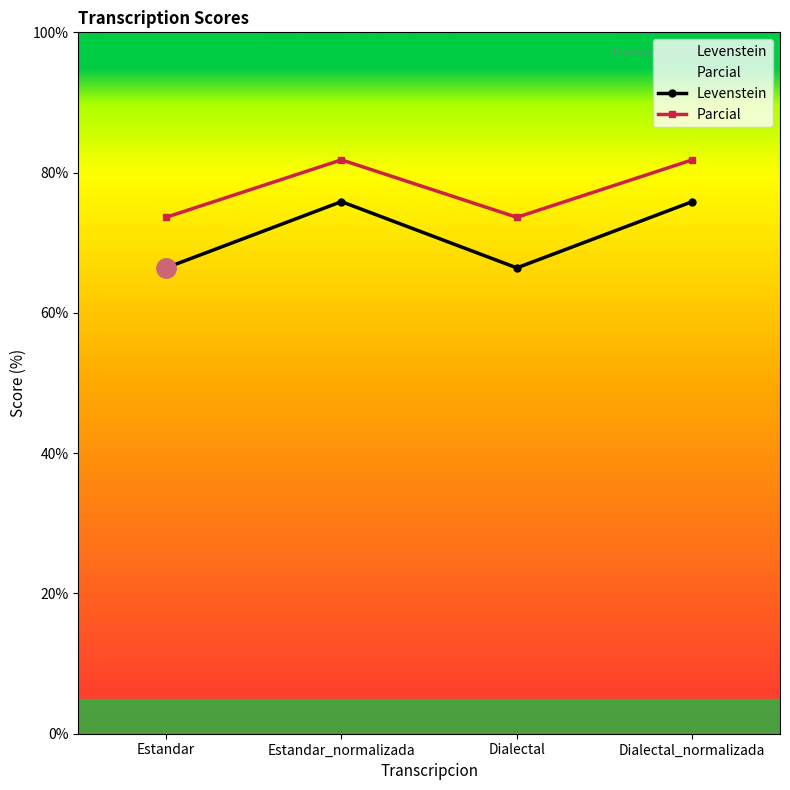

What is the spread (max minus min) of values at Estandar_normalizada?

6.0